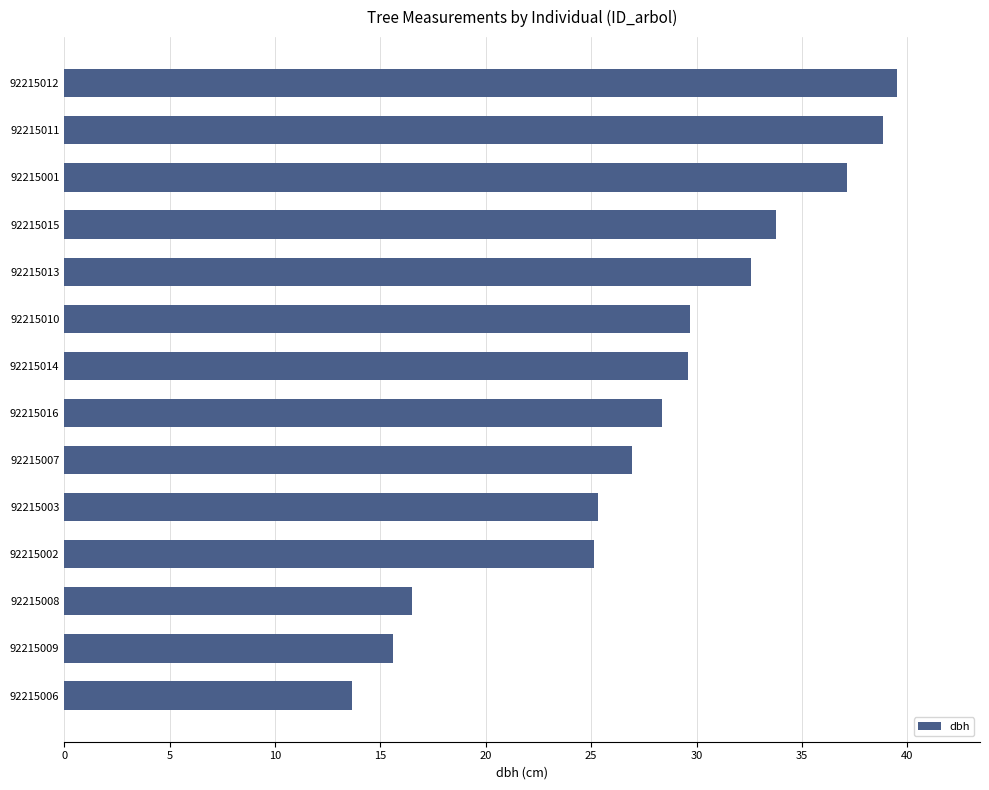

What is the greatest value displayed?

39.5